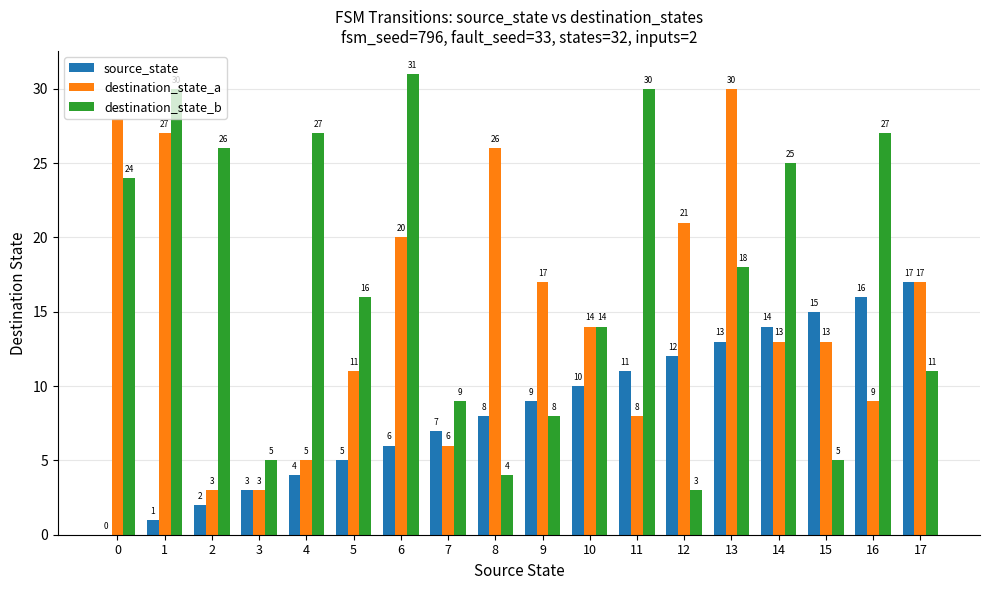

What is the total value across all series at 12?

36